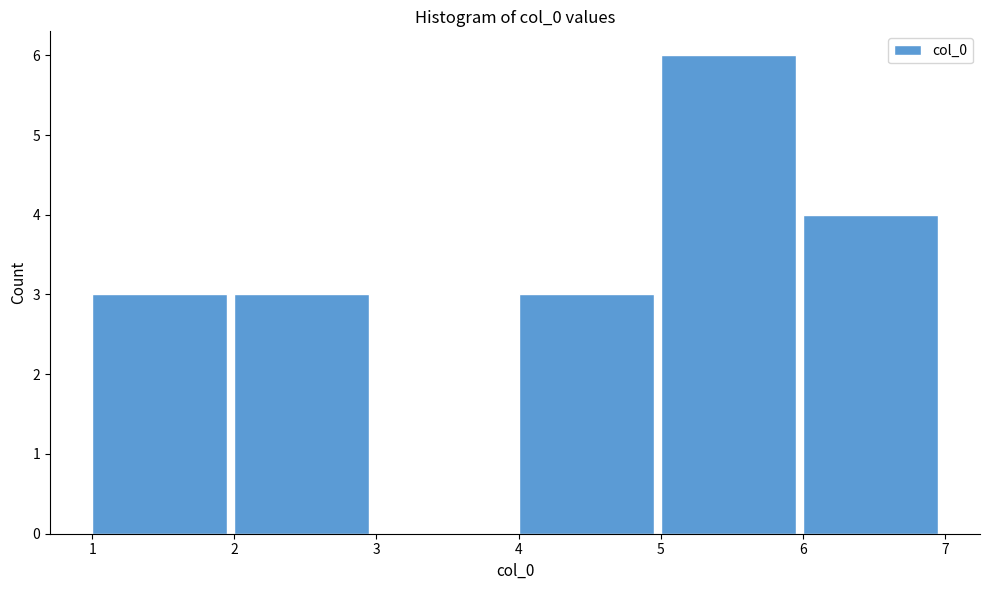

Over which range of the x-axis is the bar tallest?

5 to 6